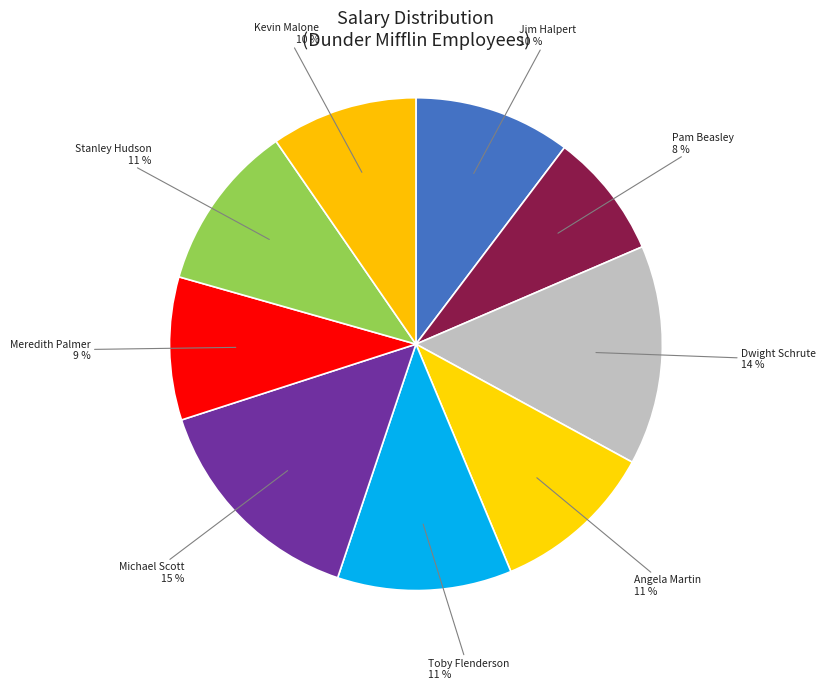

How many segments does this pie chart have?

9